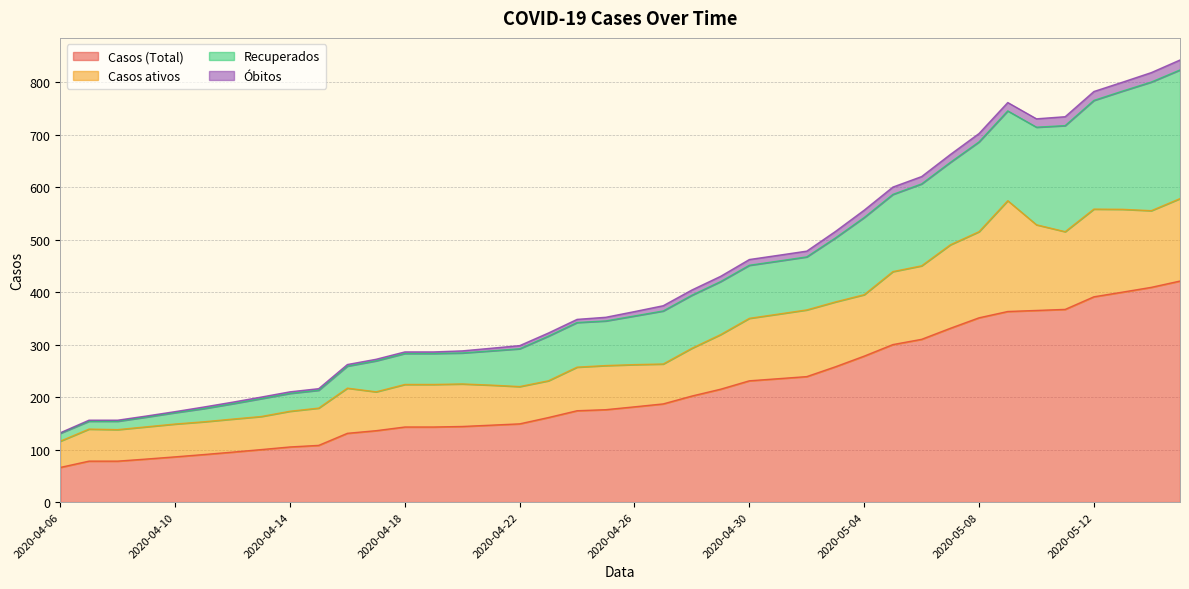

At which label is Óbitos closest to 477?

2020-05-02